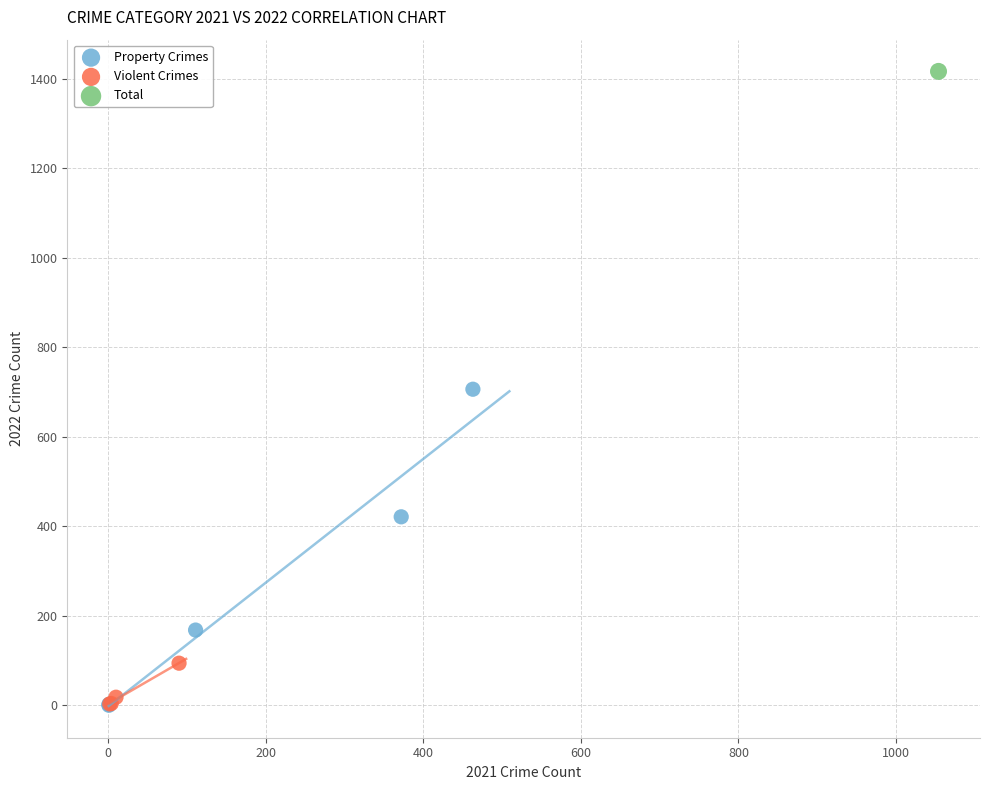

Which series reaches the maximum Y coordinate?

Total